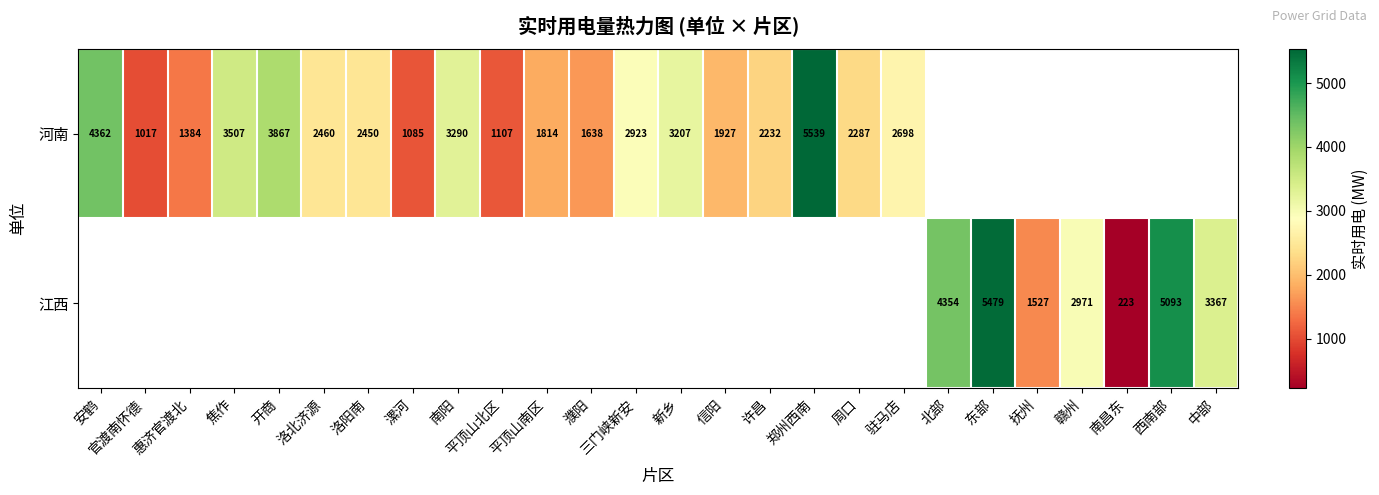

What is the sum of the 河南 values at 官渡南怀德 and 新乡?

4224